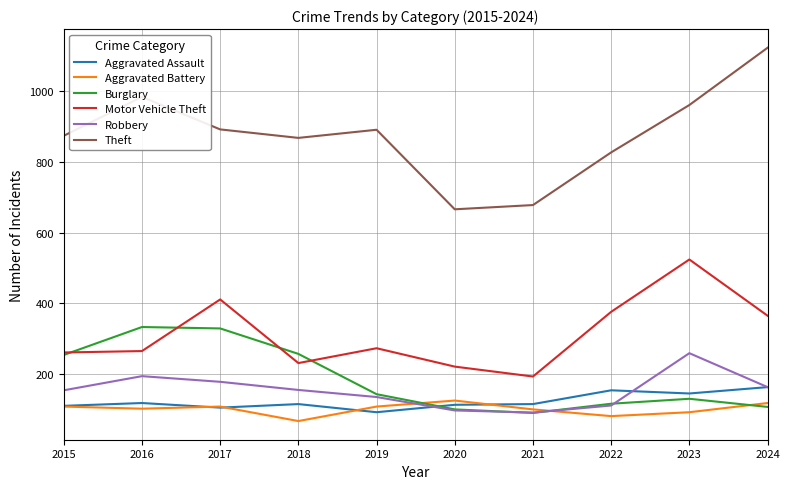

List the series in order of their peak value, lowest first.

Aggravated Battery, Aggravated Assault, Robbery, Burglary, Motor Vehicle Theft, Theft